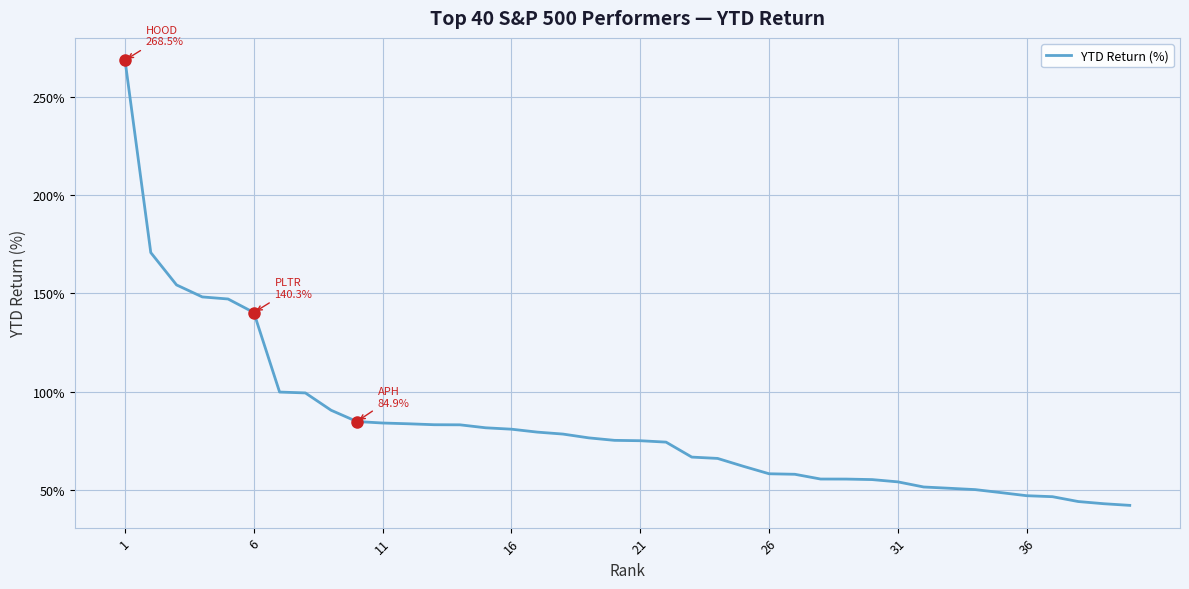

How many lines are shown in the chart?

1